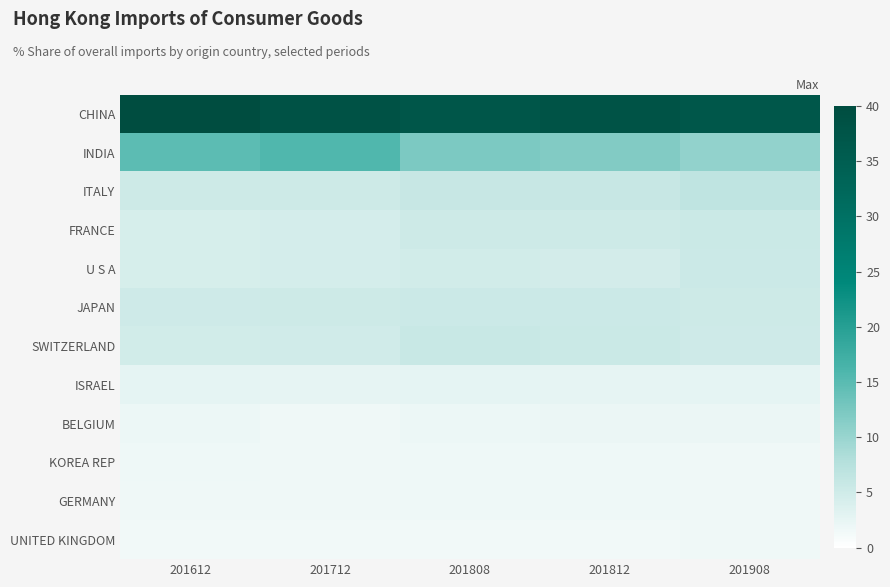

What is the minimum value shown in the chart?

1.4